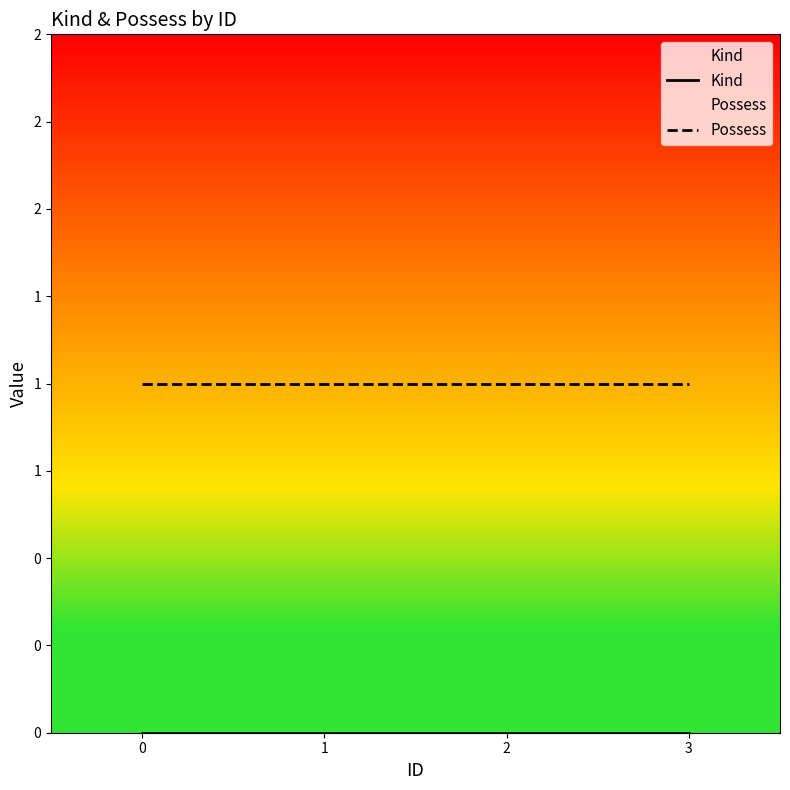

True or false: Kind has a value of 0 at 1.

True